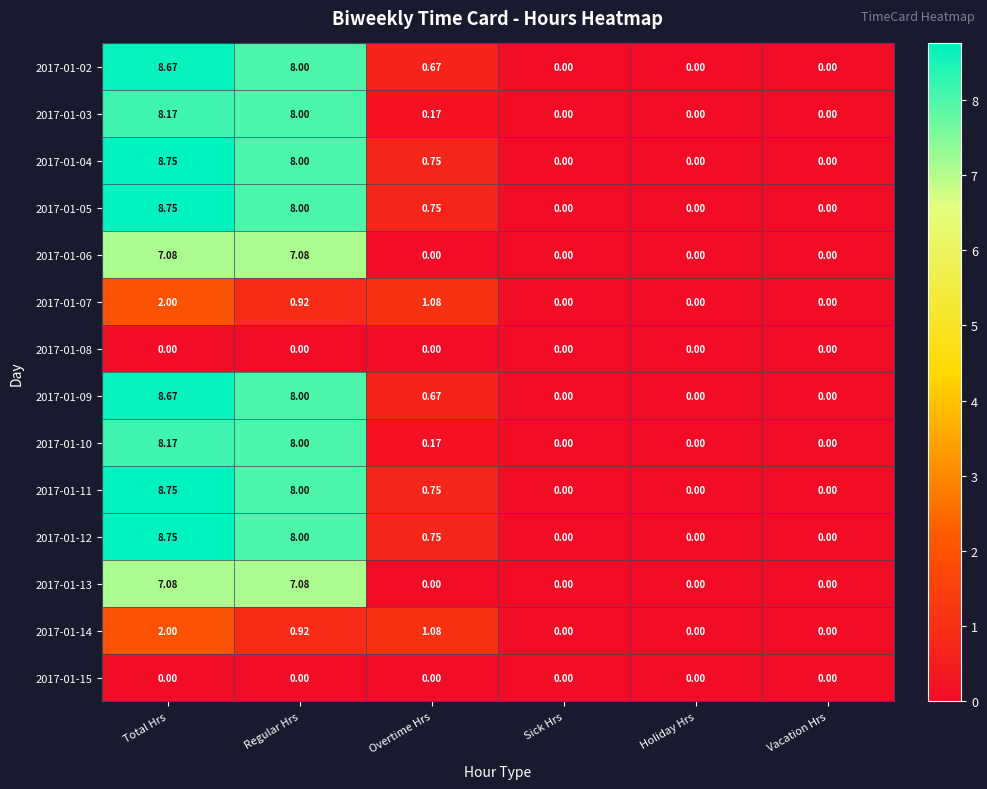

Which category has the highest value in the 2017-01-09 series?

Total Hrs